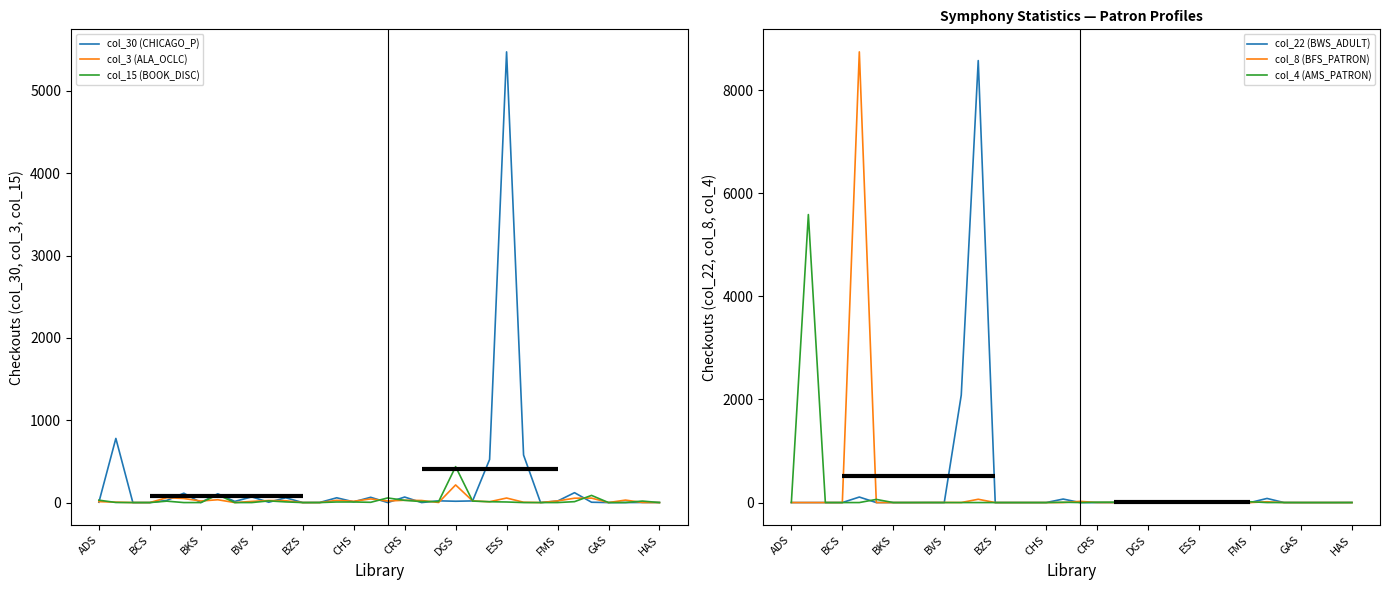

What is the difference between the maximum and minimum values in the col_30 (CHICAGO_P) series?

5474